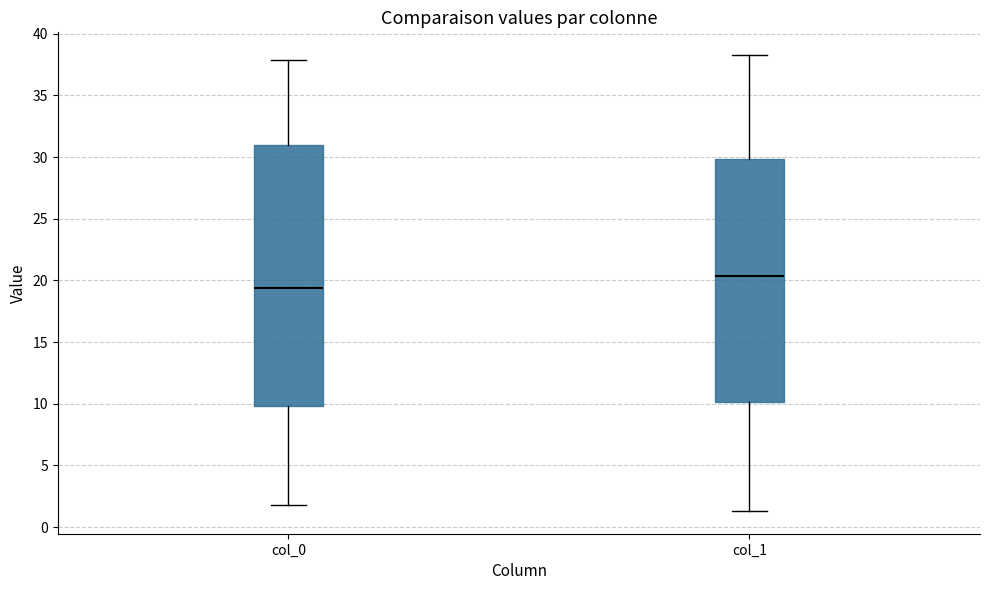

Which box is the tallest, from its lower edge to its upper edge?

col_0